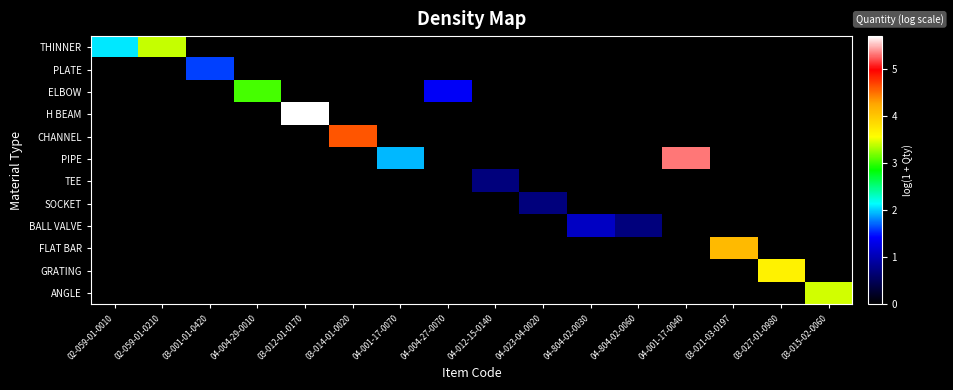

At 04-001-17-0070, list the series in order from smallest to largest.

THINNER, PLATE, ELBOW, H BEAM, CHANNEL, TEE, SOCKET, BALL VALVE, FLAT BAR, GRATING, ANGLE, PIPE